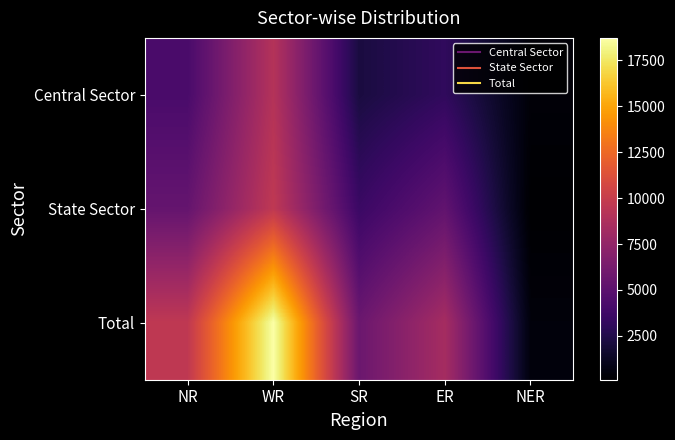

At SR, list the series in order from largest to smallest.

Total, State Sector, Central Sector